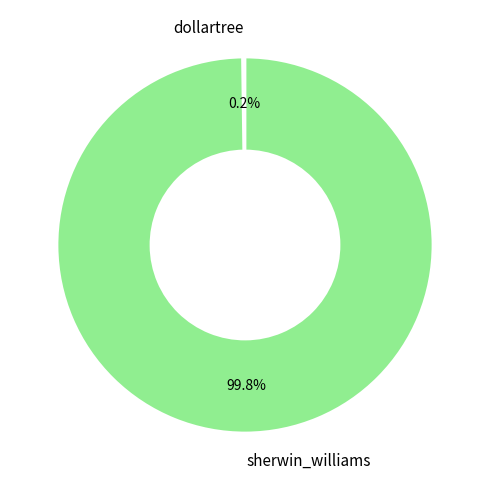

Which slice is the largest?

sherwin_williams